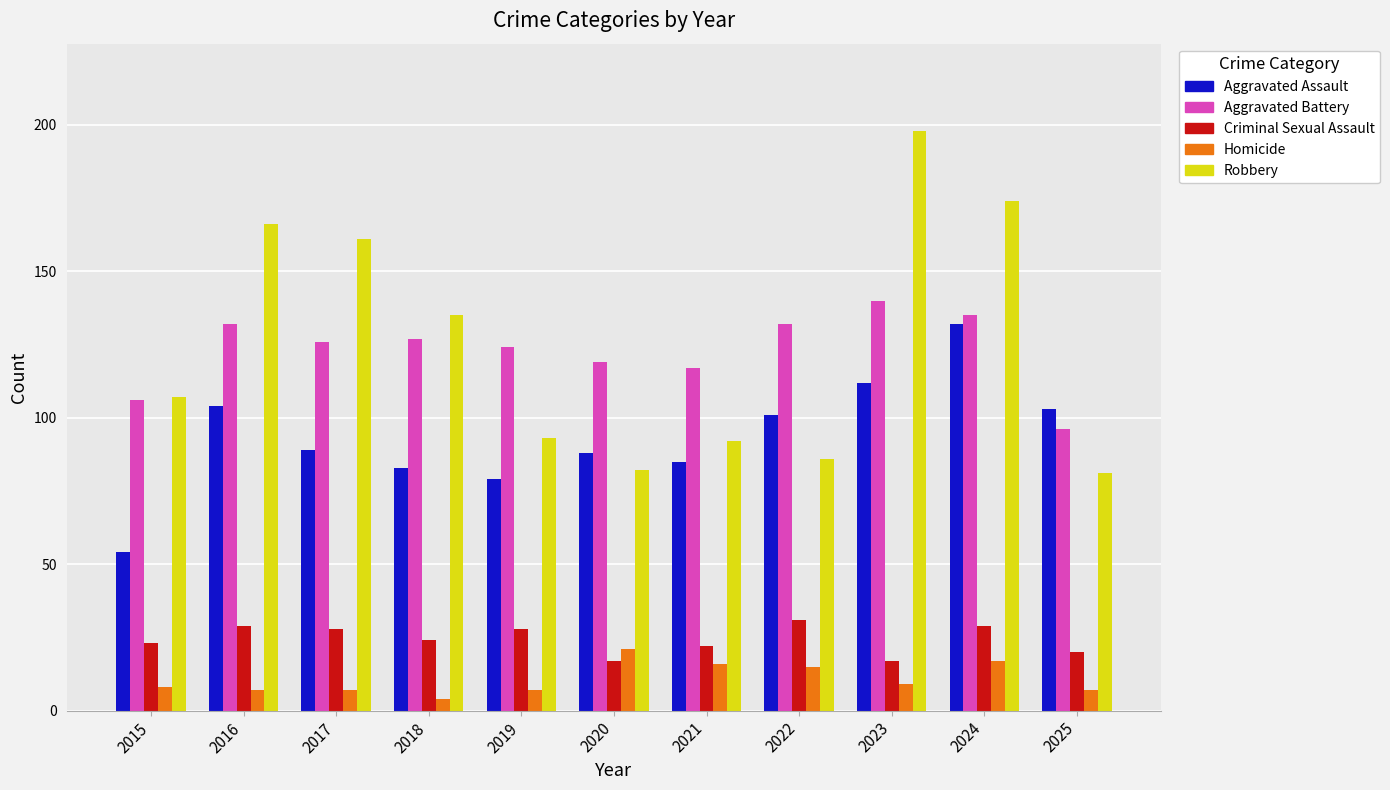

What is the highest value of the Aggravated Battery series?

140